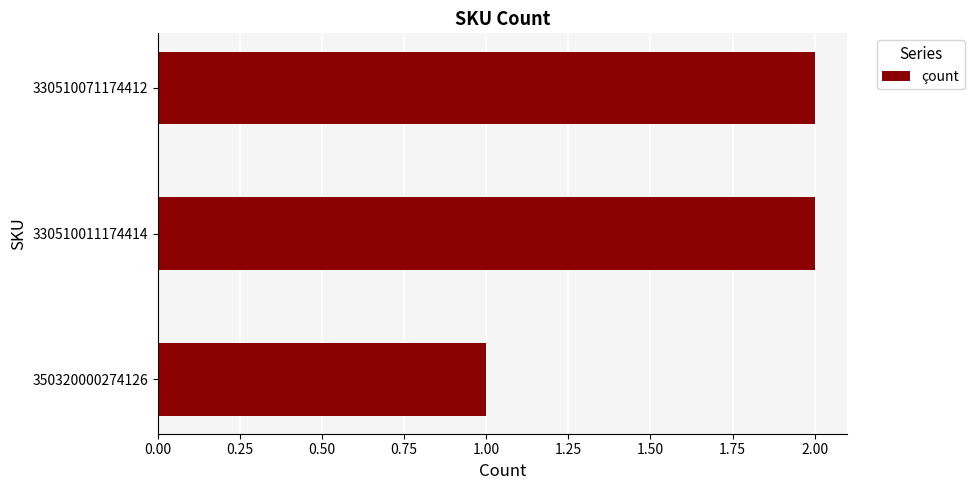

Approximately how many times larger is the value at 350320000274126 compared to 330510071174412?

0.5